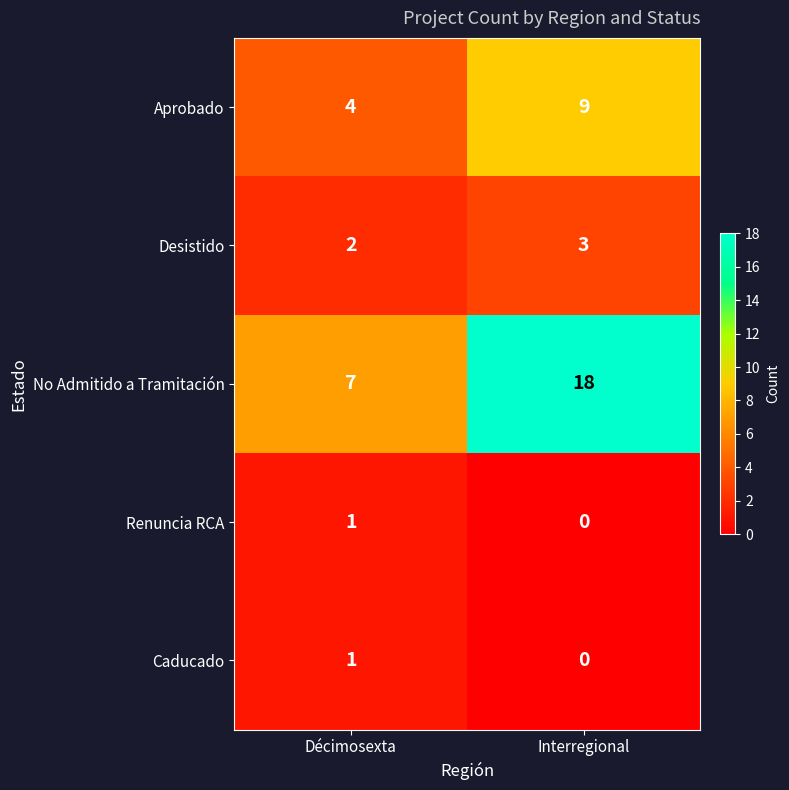

Read the Aprobado value at Interregional.

9